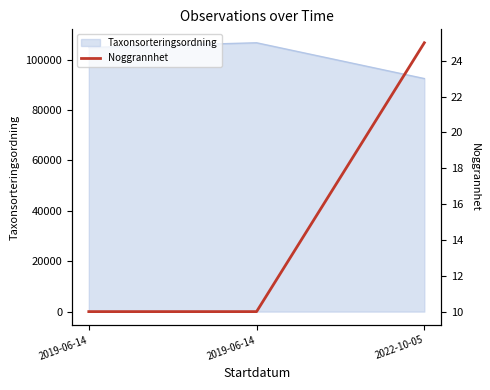

Rank the categories by value from lowest to highest.

2019-06-14, 2019-06-14, 2022-10-05